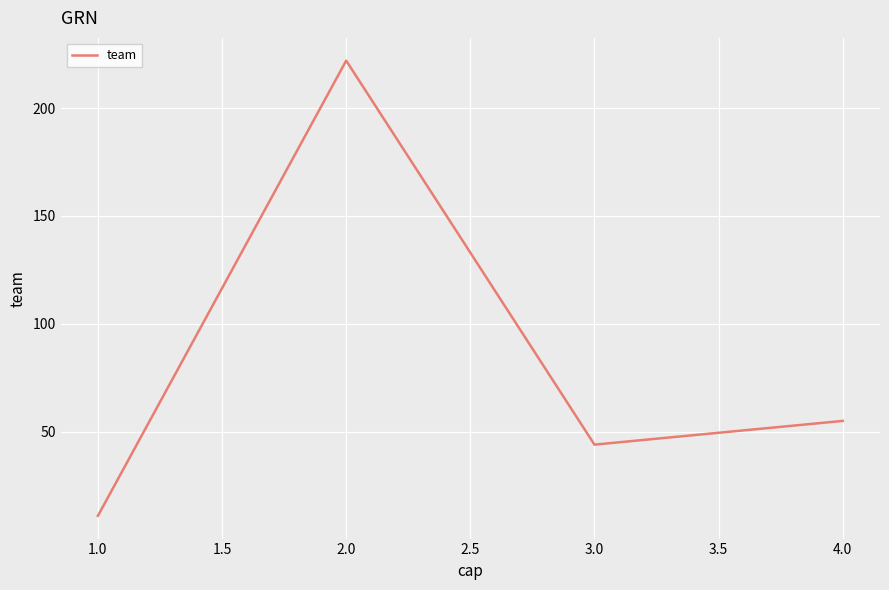

The value at 4.0 is 55. True or false?

True